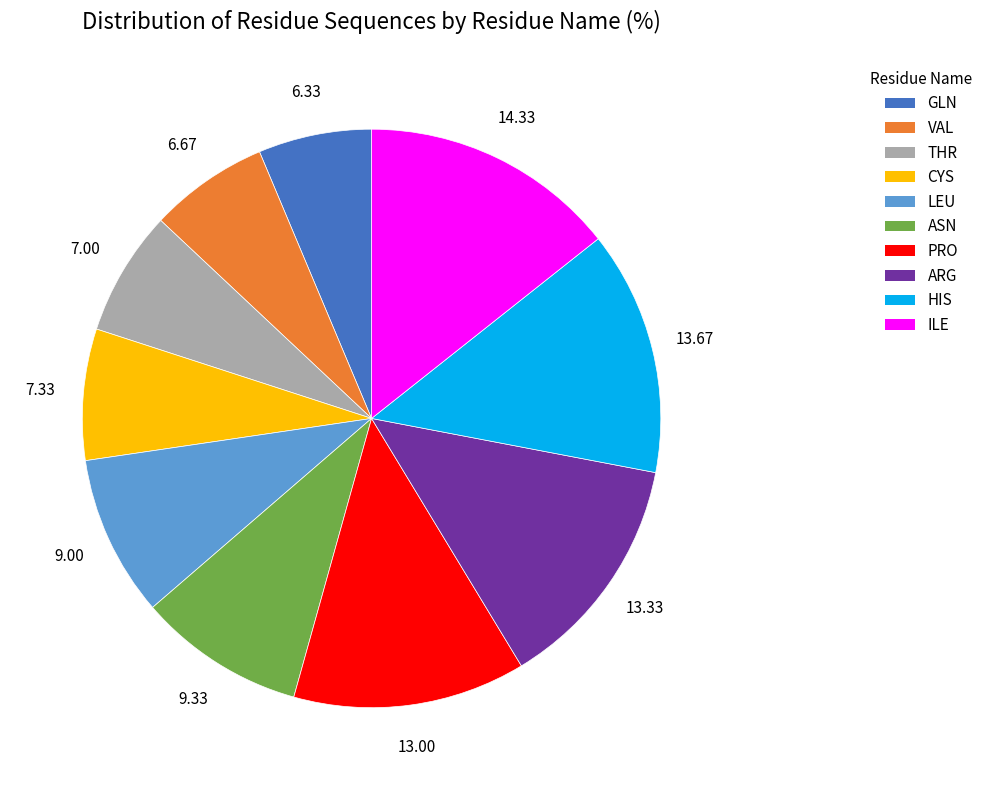

Count the number of slices in the pie.

10